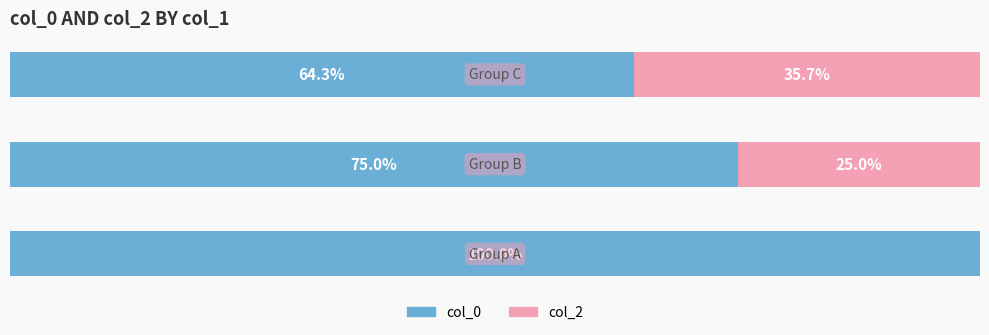

What are all the series names shown in the legend?

col_0, col_2